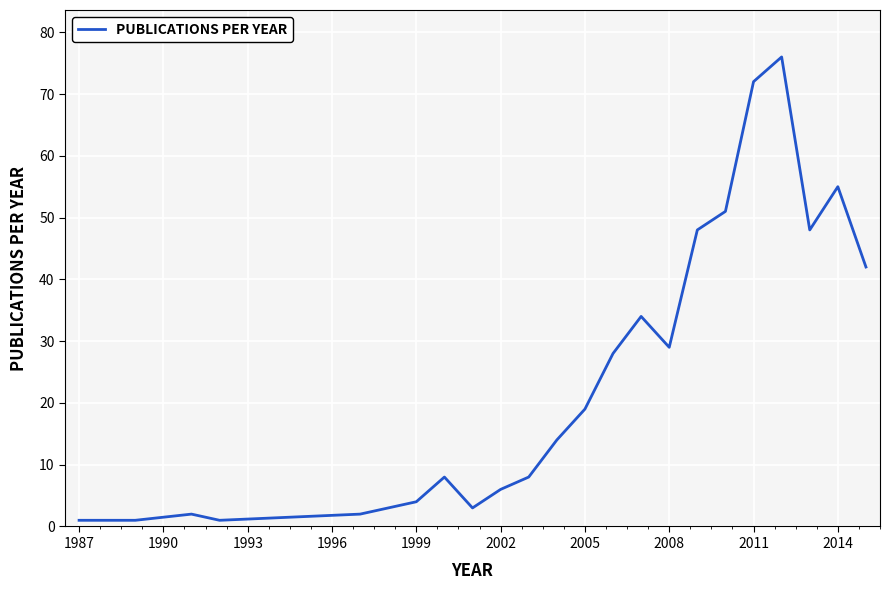

What is the difference between the maximum and minimum values?

75